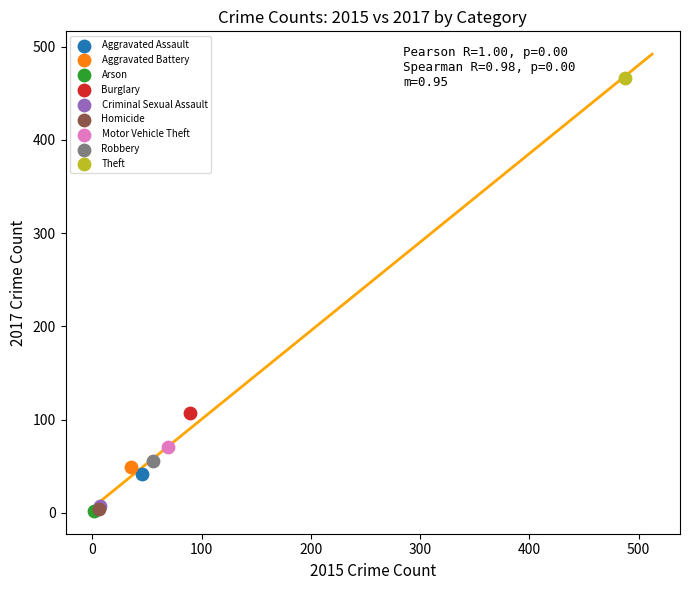

What are all the series names shown in the legend?

Aggravated Assault, Aggravated Battery, Arson, Burglary, Criminal Sexual Assault, Homicide, Motor Vehicle Theft, Robbery, Theft